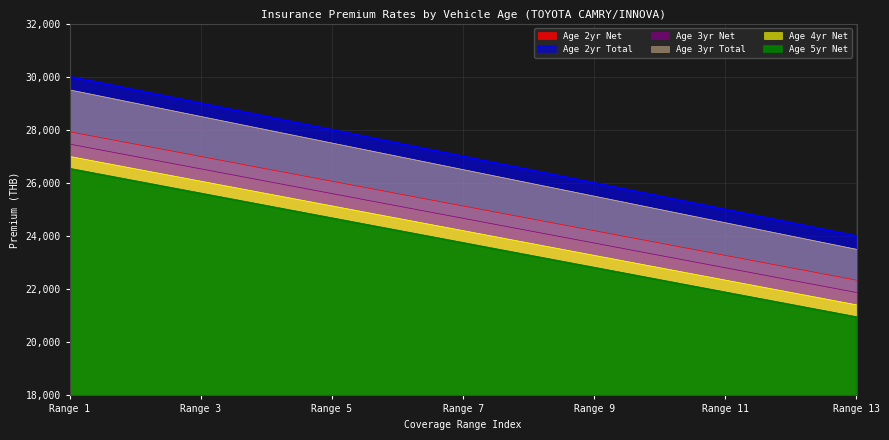

At which category is the sum across all series the highest?

Range 1